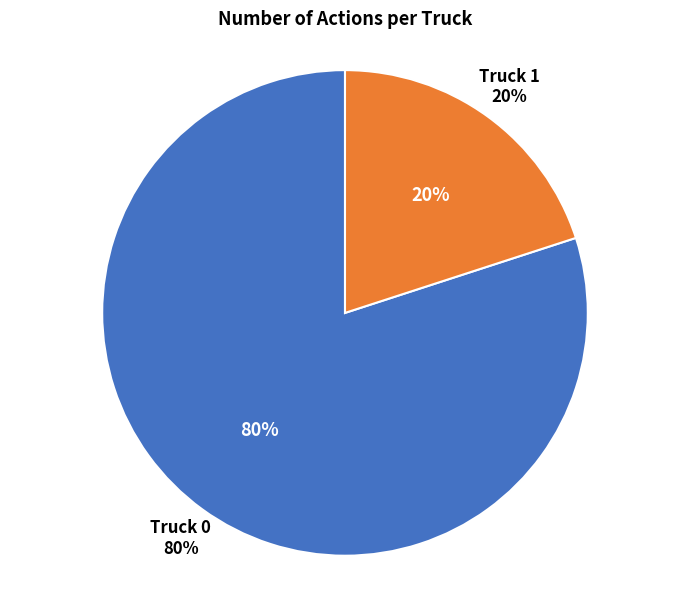

Is Truck 0 the majority of the pie?

Yes